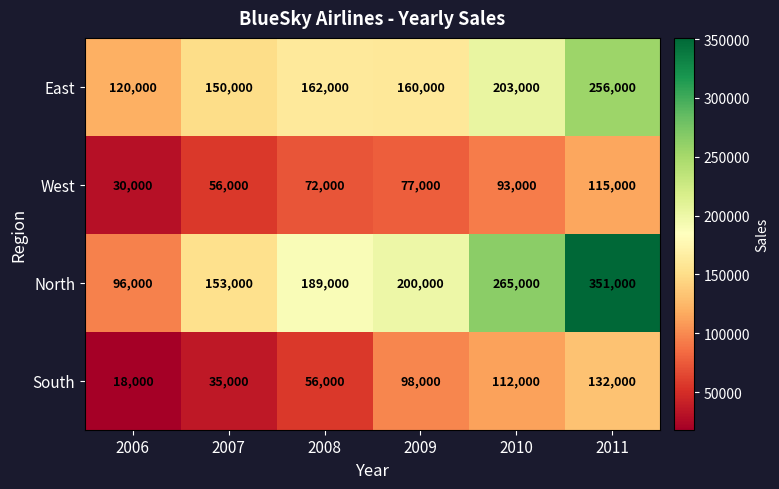

True or false: North has a value of 538643 at 2011.

False